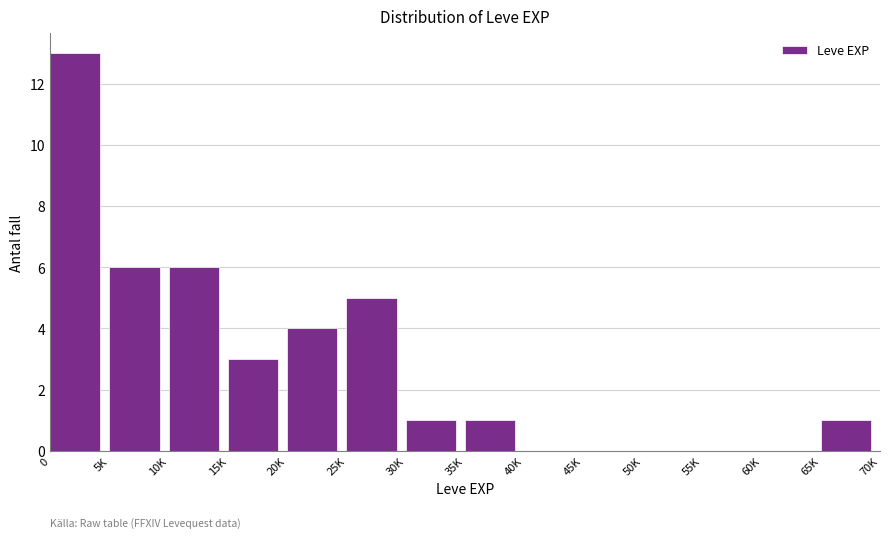

Reading left to right, list all the values displayed in this chart.

0=13	5K=6	10K=6	15K=3	20K=4	25K=5	30K=1	35K=1	40K=0	45K=0	50K=0	55K=0	60K=0	65K=1